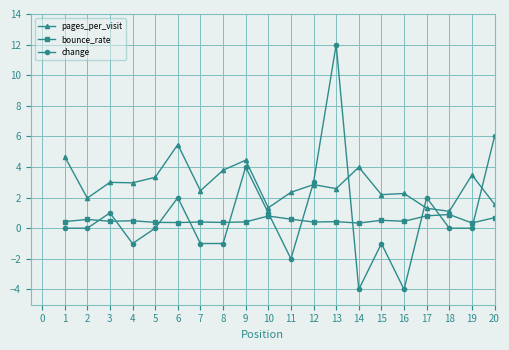

Which series has the largest range (max minus min)?

change